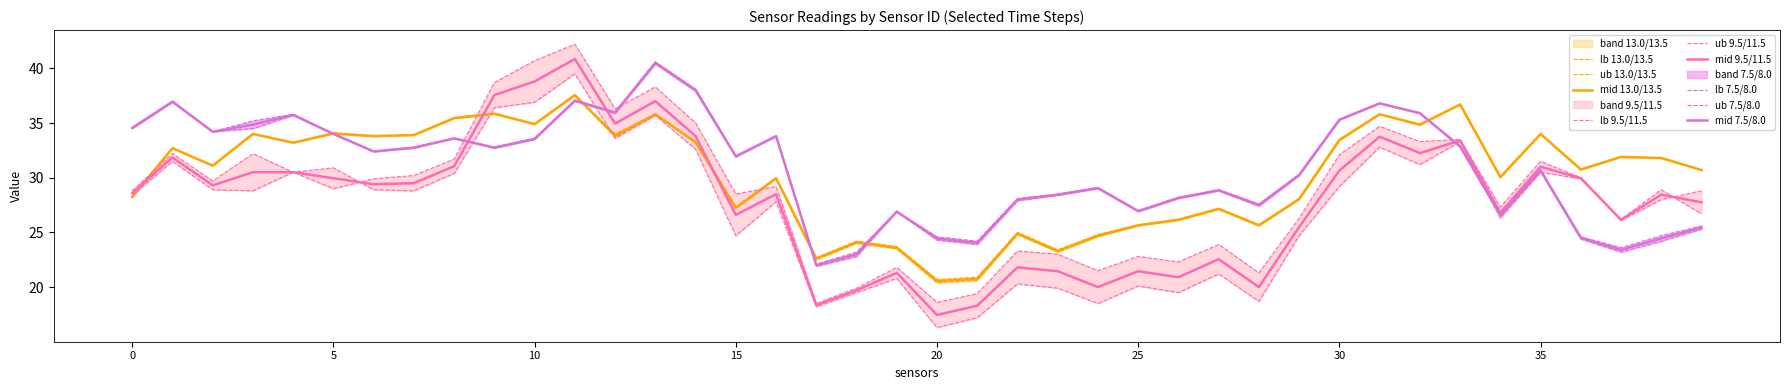

Reading left to right, extract all data points from this chart.

13.0: 0=28.2	1=32.7	2=31.1	3=34.0	4=33.2	5=34.1	6=33.8	7=33.9	8=35.5	9=35.9	10=34.9	11=37.6	12=33.7	13=35.8	14=33.2	15=27.2	16=29.9	17=22.5	18=24.0	19=23.5	20=20.4	21=20.6	22=24.8	23=23.2	24=24.6	25=25.6	26=26.1	27=27.1	28=25.6	29=28.0	30=33.4	31=35.8	32=34.8	33=36.7	34=30.0	35=34.0	36=30.7	37=31.9	38=31.8	39=30.7
9.5: 0=28.4	1=31.5	2=28.9	3=28.8	4=30.5	5=29.0	6=29.9	7=30.2	8=31.7	9=38.7	10=40.7	11=42.2	12=36.3	13=38.3	14=35.0	15=28.5	16=29.2	17=18.5	18=19.9	19=21.8	20=18.6	21=19.4	22=23.3	23=23.0	24=21.5	25=22.8	26=22.3	27=23.9	28=21.3	29=26.3	30=32.1	31=34.7	32=33.3	33=33.5	34=27.3	35=31.5	36=30.0	37=26.1	38=28.0	39=28.8
13.5: 0=28.3	1=32.7	2=31.1	3=34.0	4=33.2	5=34.0	6=33.8	7=33.9	8=35.4	9=35.8	10=34.9	11=37.5	12=34.0	13=35.8	14=33.3	15=27.3	16=30.0	17=22.7	18=24.2	19=23.7	20=20.7	21=20.9	22=25.0	23=23.4	24=24.8	25=25.7	26=26.2	27=27.2	28=25.7	29=28.1	30=33.5	31=35.8	32=34.9	33=36.7	34=30.1	35=34.0	36=30.8	37=31.9	38=31.8	39=30.7
7.5: 0=34.6	1=37.0	2=34.2	3=35.2	4=35.8	5=34.0	6=32.4	7=32.7	8=33.6	9=32.7	10=33.5	11=37.1	12=36.0	13=40.6	14=38.1	15=32.0	16=33.8	17=21.9	18=22.8	19=26.9	20=24.3	21=23.9	22=27.9	23=28.4	24=29.0	25=26.9	26=28.1	27=28.8	28=27.4	29=30.2	30=35.3	31=36.8	32=35.9	33=32.8	34=26.5	35=30.6	36=24.4	37=23.2	38=24.2	39=25.3
11.5: 0=28.8	1=32.2	2=29.7	3=32.2	4=30.5	5=30.9	6=28.9	7=28.8	8=30.4	9=36.4	10=36.9	11=39.5	12=33.6	13=35.7	14=32.6	15=24.7	16=27.8	17=18.2	18=19.5	19=20.8	20=16.3	21=17.2	22=20.3	23=19.9	24=18.5	25=20.1	26=19.5	27=21.2	28=18.7	29=24.7	30=29.2	31=32.8	32=31.2	33=33.3	34=26.3	35=30.5	36=29.9	37=26.2	38=28.9	39=26.7
8.0: 0=34.5	1=36.9	2=34.2	3=34.5	4=35.7	5=34.0	6=32.4	7=32.8	8=33.6	9=32.8	10=33.6	11=37.0	12=35.9	13=40.4	14=37.9	15=31.9	16=33.8	17=22.1	18=23.2	19=26.9	20=24.6	21=24.2	22=28.1	23=28.5	24=29.1	25=27.0	26=28.2	27=28.9	28=27.6	29=30.3	30=35.3	31=36.8	32=35.9	33=32.9	34=26.7	35=30.7	36=24.6	37=23.6	38=24.7	39=25.6